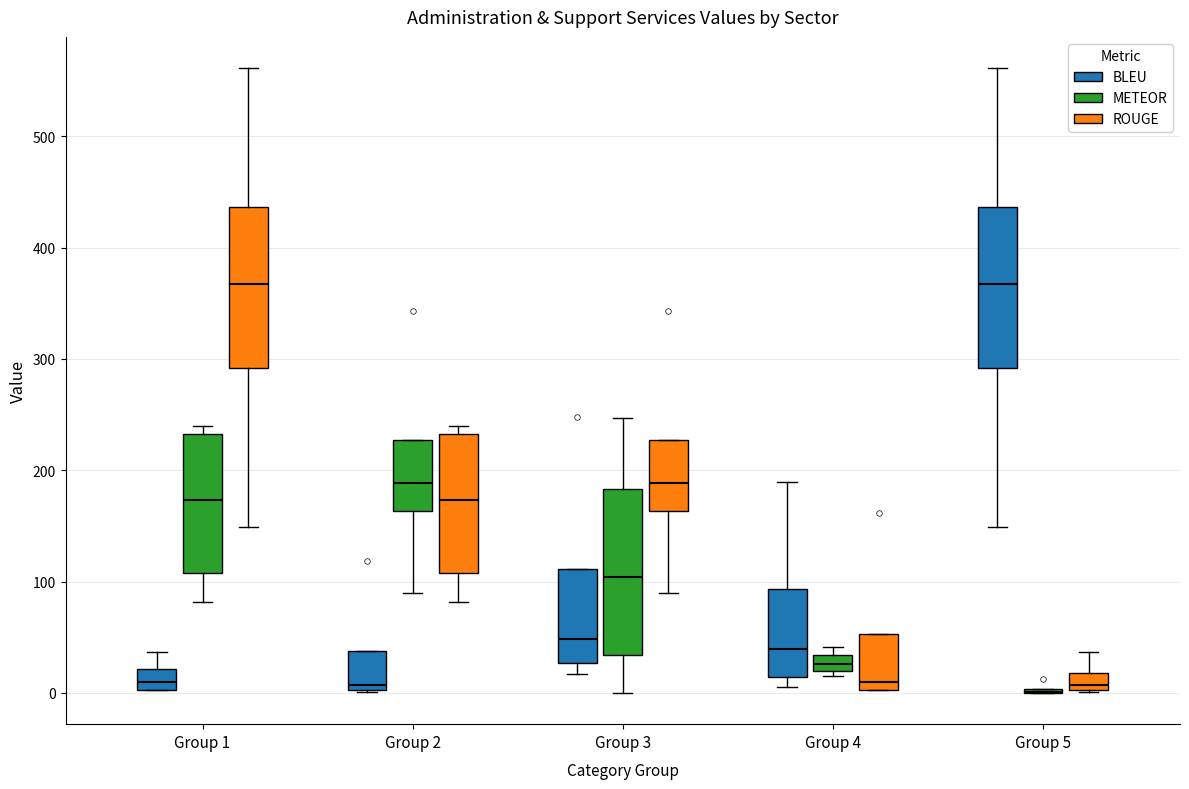

Where is the lower edge of the box for Group 1 (BLEU) on the y-axis? The values are not printed on the chart, so give them approximately, as read against the axis.

0